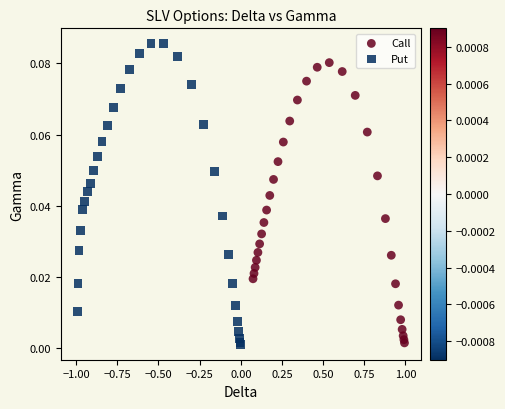

What are all the series names shown in the legend?

Call, Put